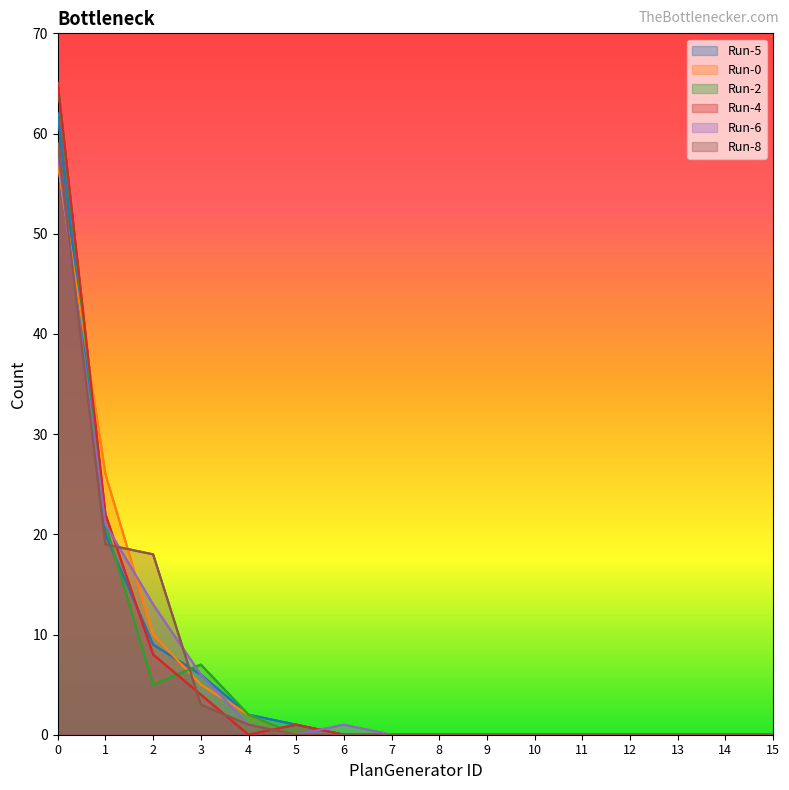

In Run-4, how many points are lower than both neighbors (excluding endpoints)?

1